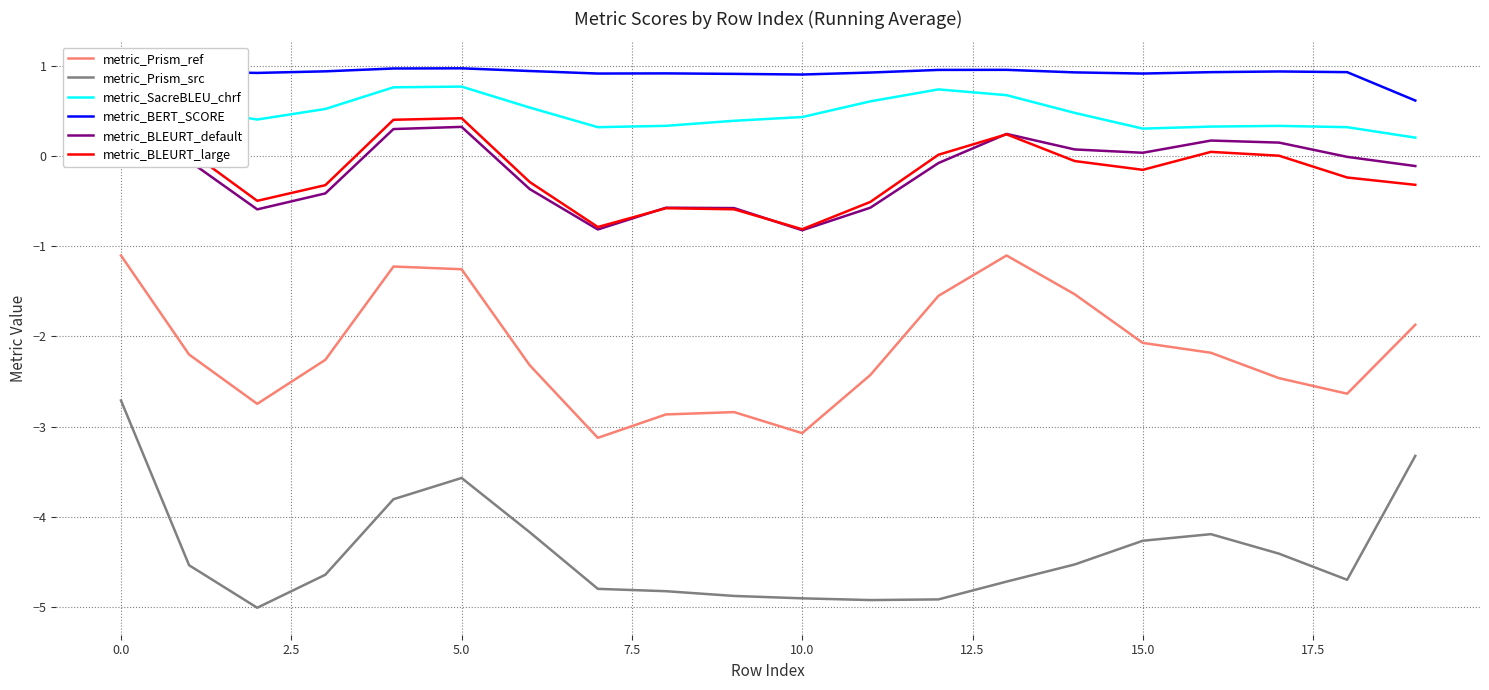

How many interior local peaks does the metric_BLEURT_large series have?

4